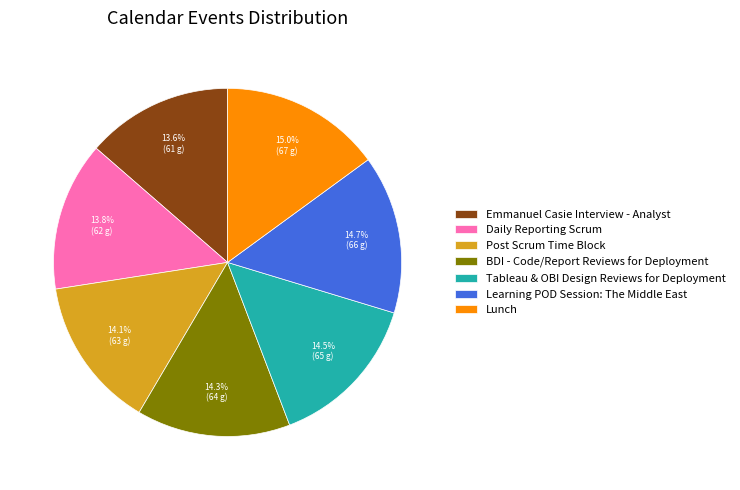

What is the ratio of the value at Daily Reporting Scrum to the value at Post Scrum Time Block?

1.0